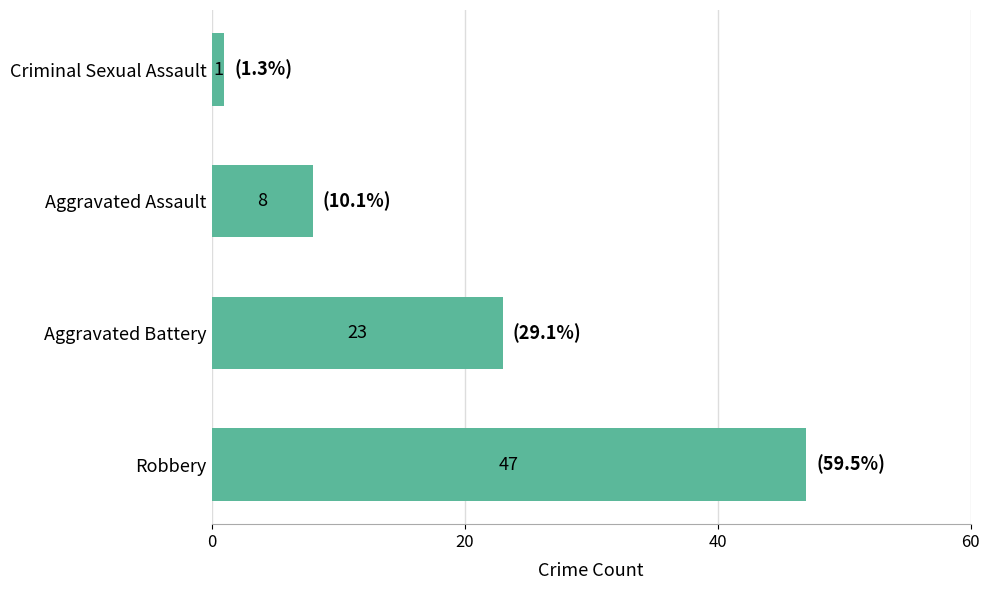

What is the change in value from Aggravated Battery to Aggravated Assault?

-15